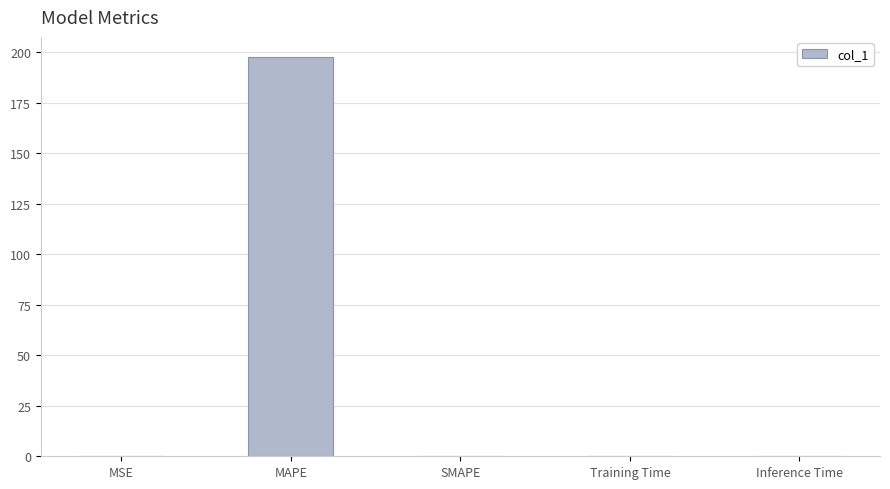

Between Inference Time and MAPE, which is larger?

MAPE